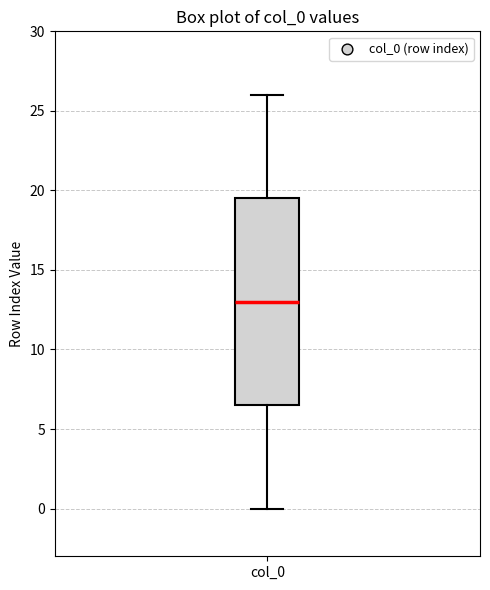

Transcribe this box plot: give where the median line is, the range the box spans, and where the two whiskers end, as read against the y-axis. The values are not printed on the chart, so give them approximately, as read against the axis.

median 13.0, box 6.5 to 19.5, whiskers 0.0 to 26.0